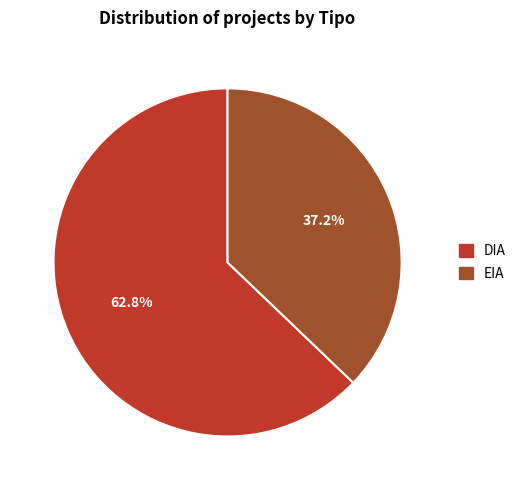

What is the smallest slice in the pie chart?

EIA